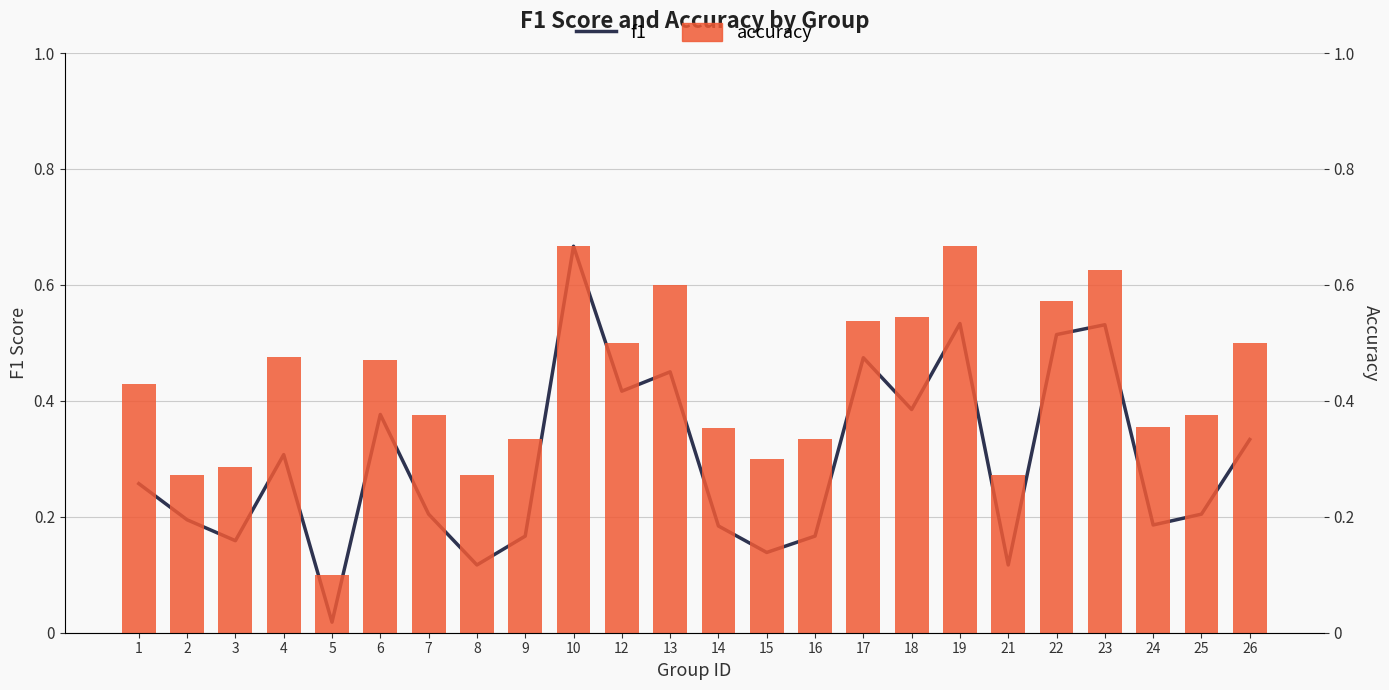

What is the value of the accuracy bar at the 18th from the left?

0.7